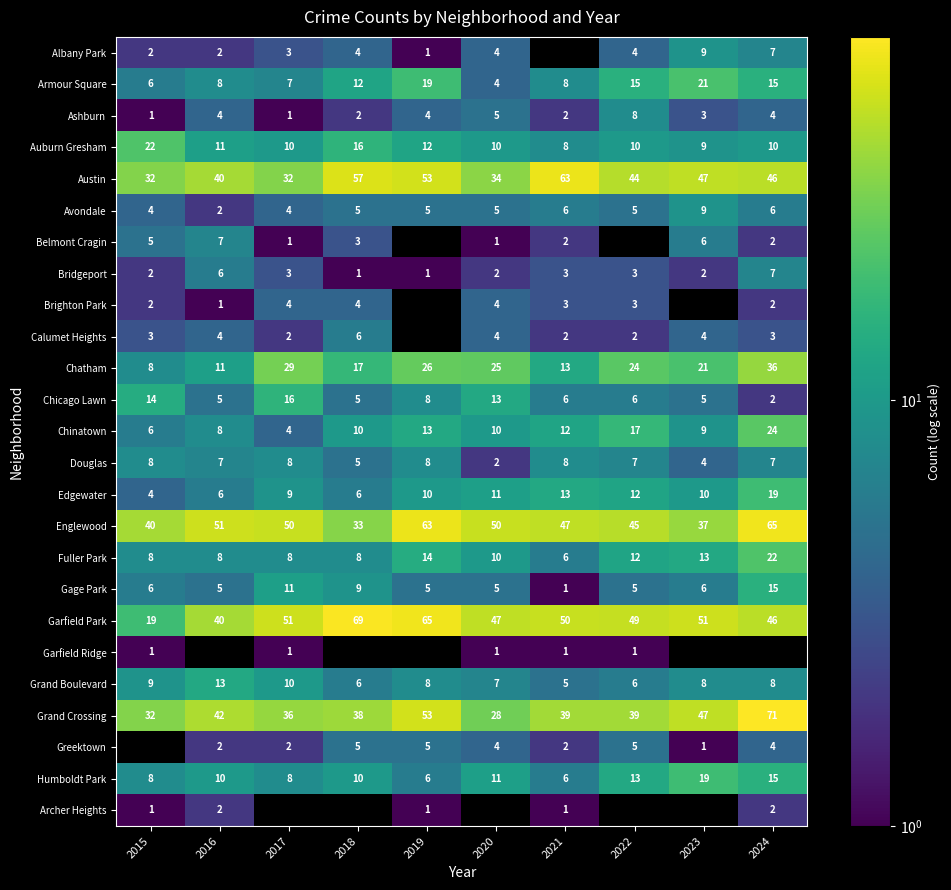

Which category has the lowest value across all series?

2021